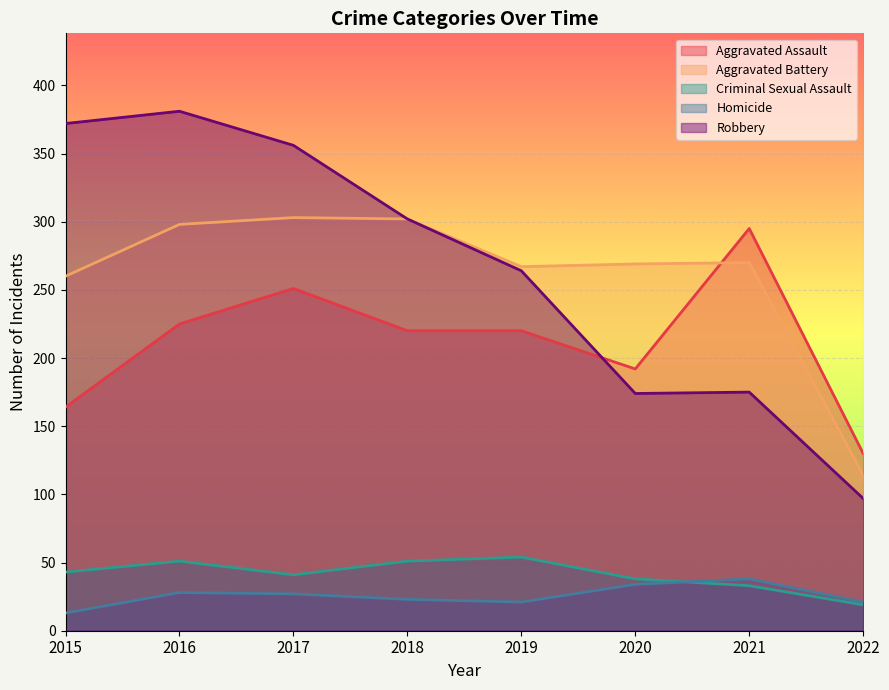

Which series has the largest range (max minus min)?

Robbery